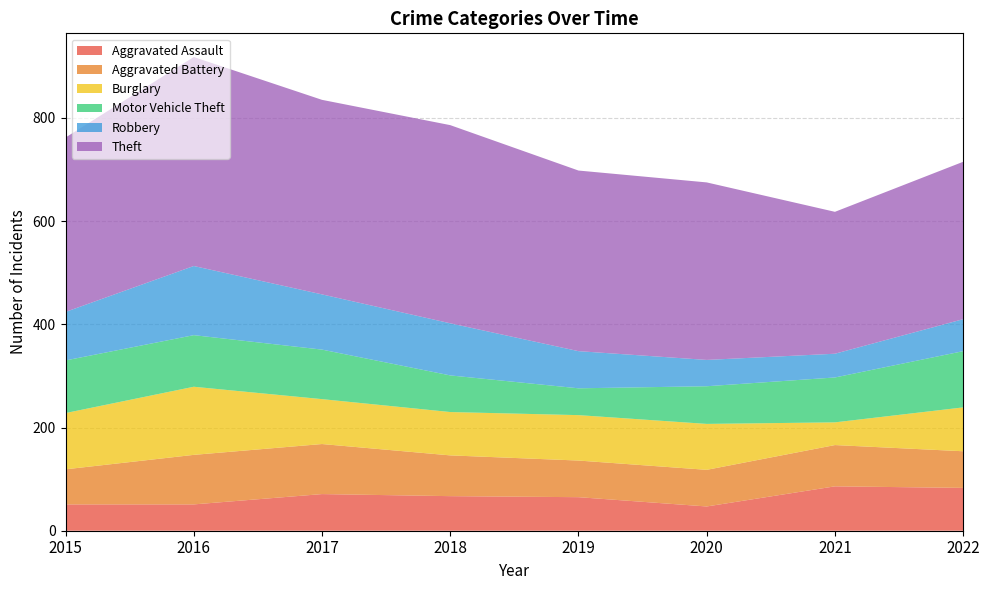

Reading right to left, transcribe all the data shown in this chart.

Aggravated Assault: 83	86	47	65	67	71	51	51
Aggravated Battery: 71	80	71	71	79	97	96	68
Burglary: 85	44	89	88	84	87	132	109
Motor Vehicle Theft: 109	87	73	52	71	96	100	102
Robbery: 62	46	51	72	101	107	134	94
Theft: 305	275	344	350	384	377	405	338